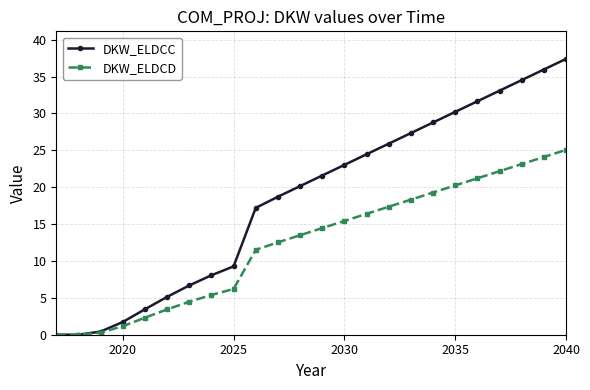

What is the sum of all DKW_ELDCD values?

297.9